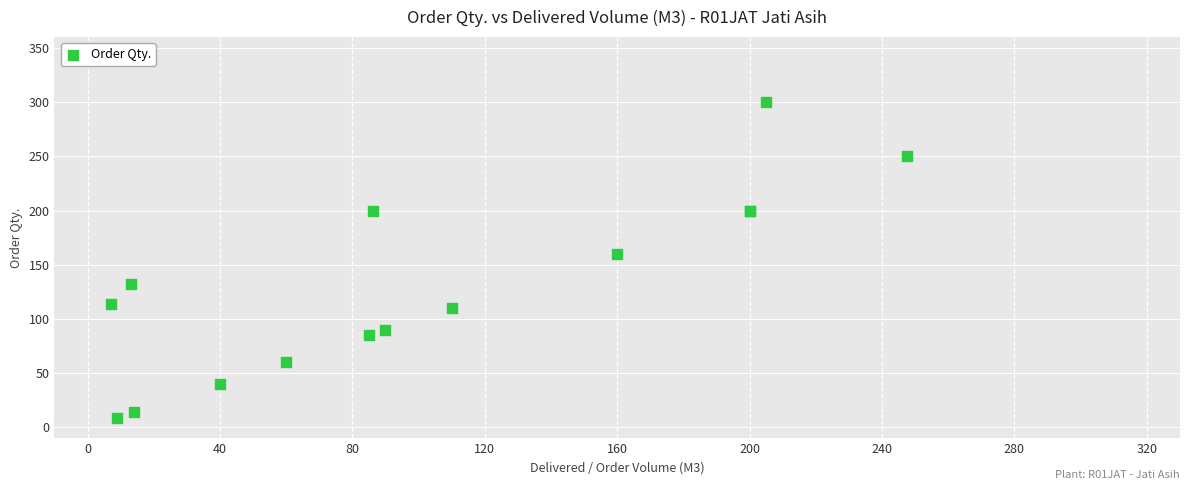

What Y value in the scatter plot is closest to 154?

160